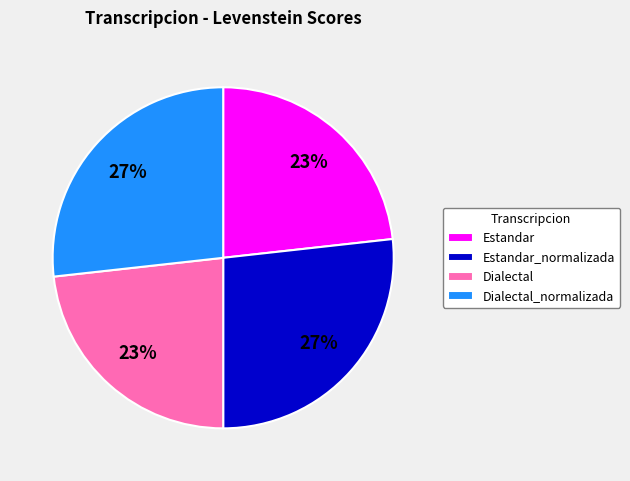

Is there a majority slice in this chart?

No